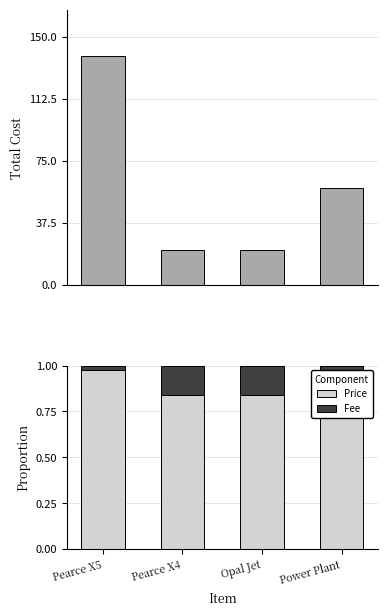

Which series has the widest spread of values?

Total